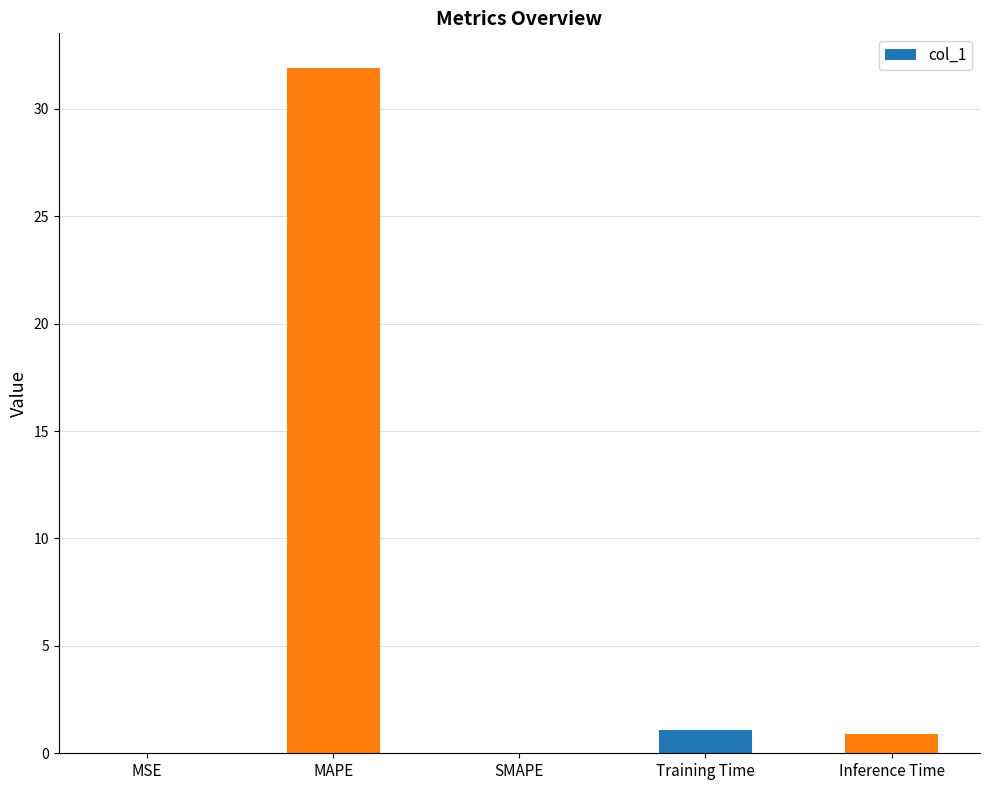

What is the change in value from SMAPE to Inference Time?

+0.9